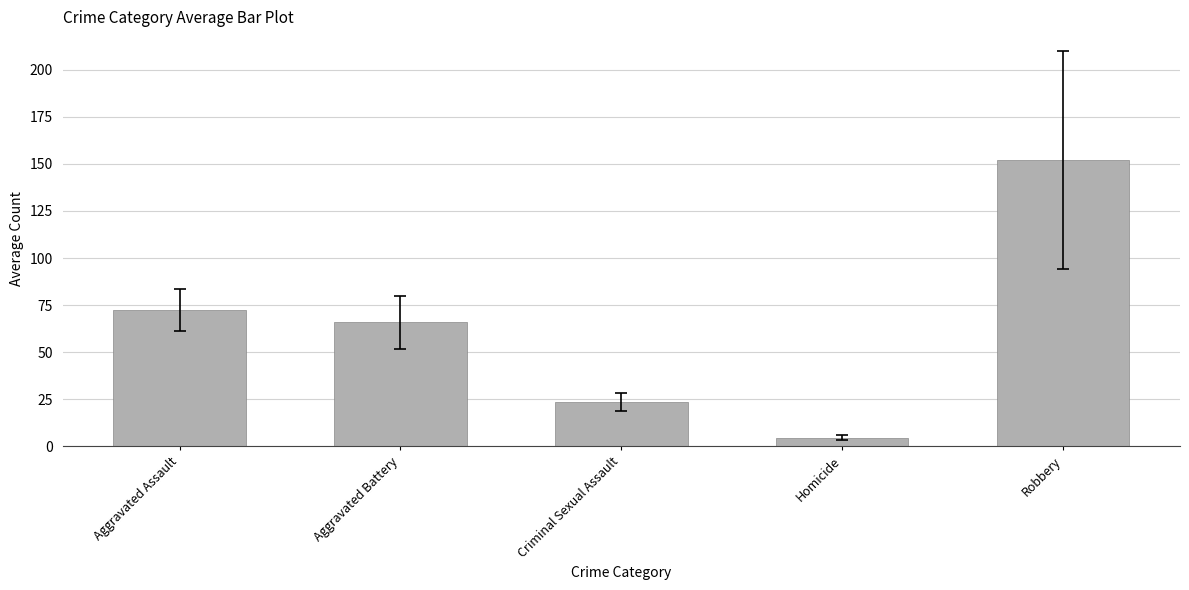

Reading left to right, list all the values displayed in this chart.

72.4	65.9	23.3	4.5	152.0